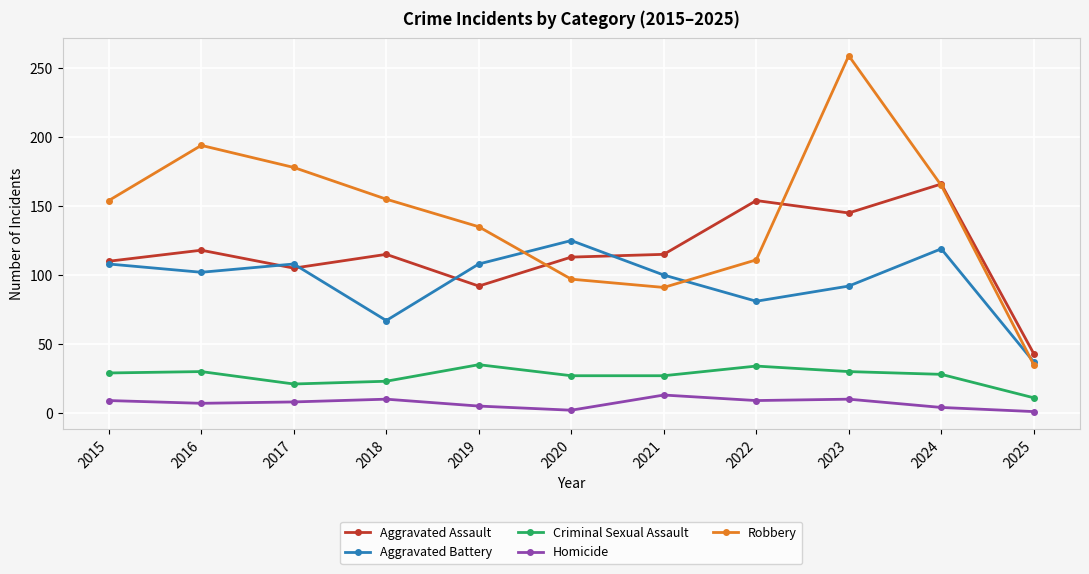

What is the minimum value for Aggravated Assault?

43